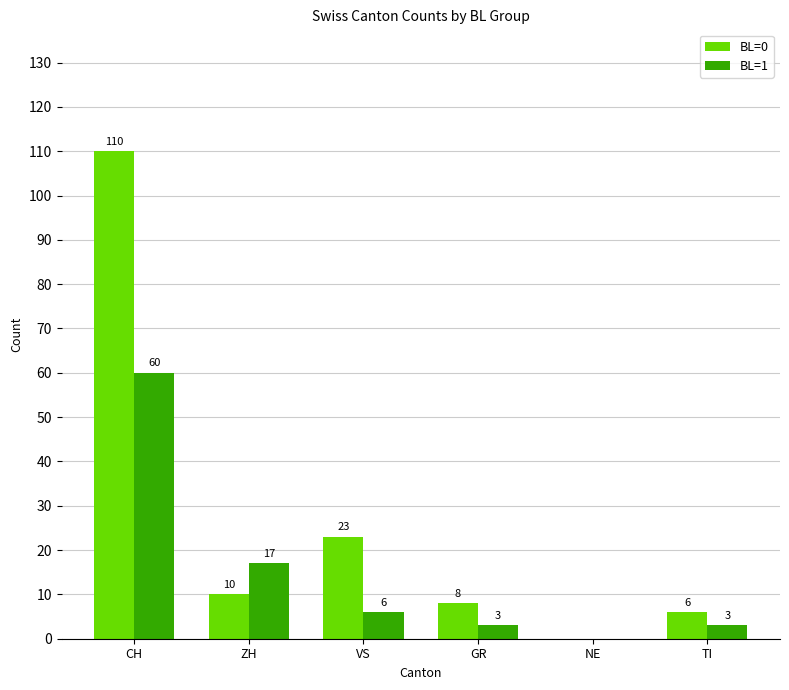

Count the number of data series in this chart.

2